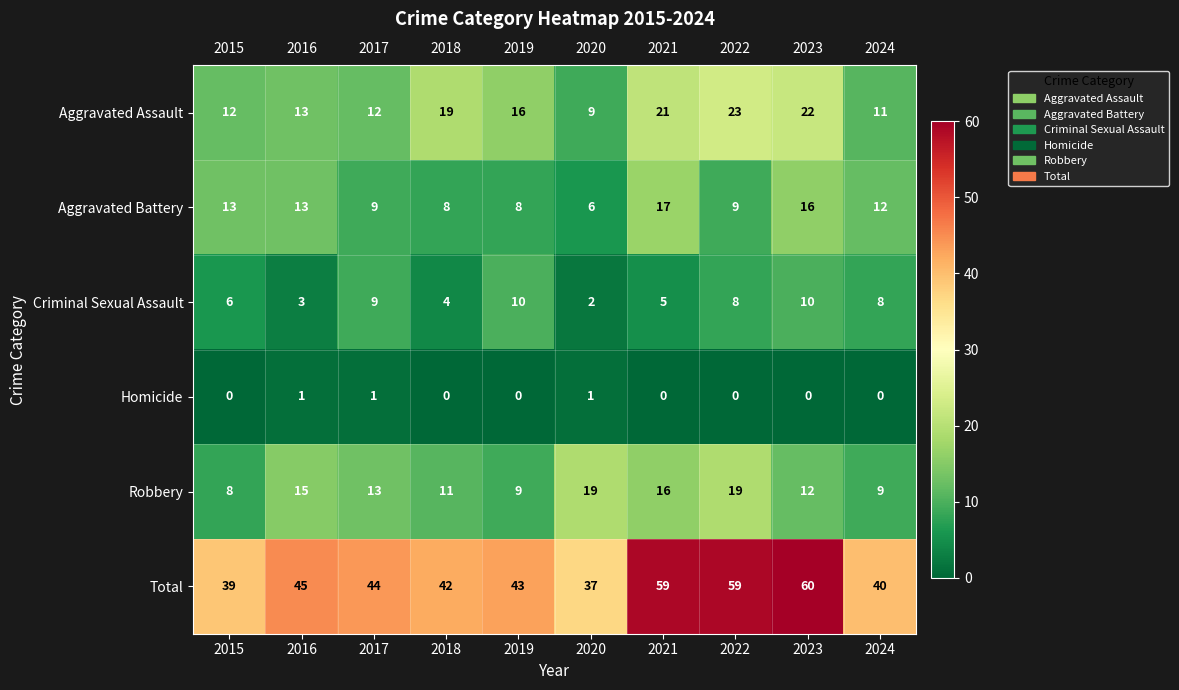

What is the difference between the maximum and minimum values in the Aggravated Battery series?

11